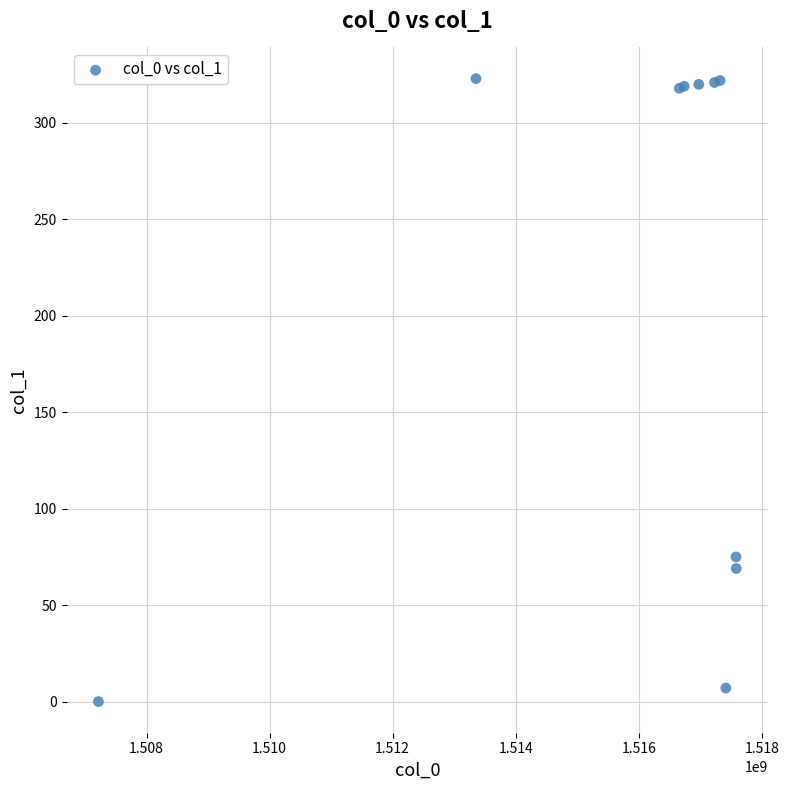

What Y value in the scatter plot is closest to 161?

75